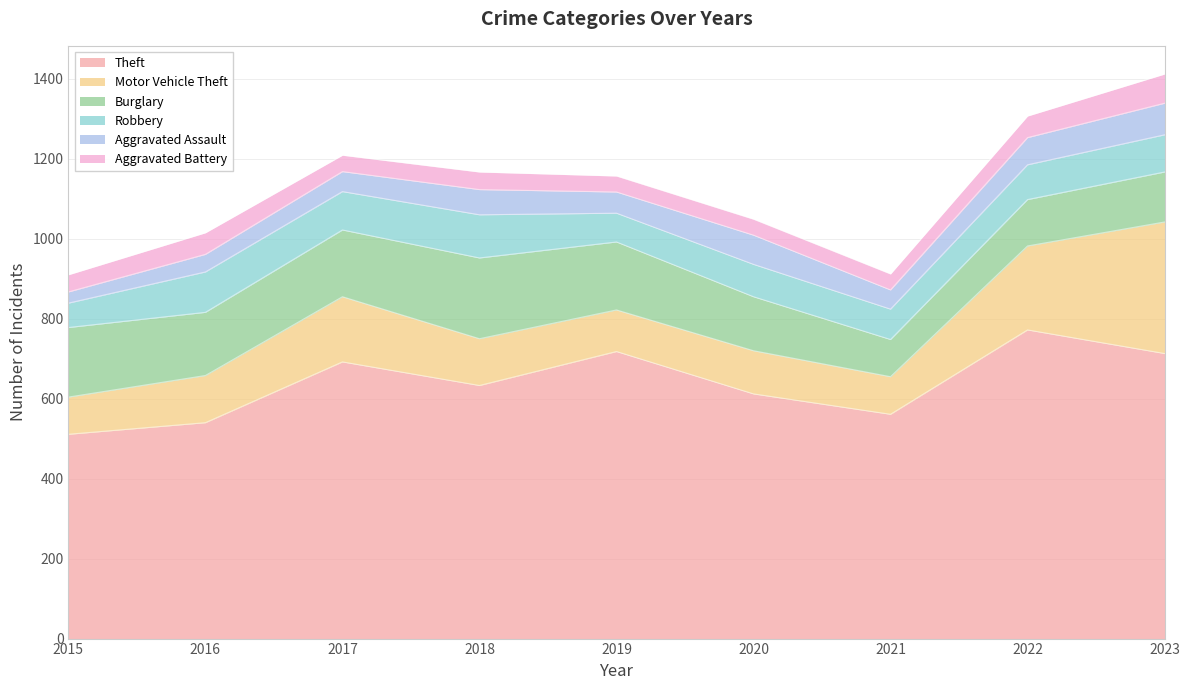

Reading left to right, extract all data points from this chart.

Theft: 2015=511	2016=540	2017=692	2018=633	2019=718	2020=612	2021=561	2022=772	2023=713
Motor Vehicle Theft: 2015=93	2016=118	2017=163	2018=117	2019=104	2020=108	2021=94	2022=210	2023=329
Burglary: 2015=174	2016=158	2017=167	2018=202	2019=170	2020=135	2021=93	2022=116	2023=125
Robbery: 2015=61	2016=101	2017=96	2018=108	2019=72	2020=81	2021=76	2022=87	2023=93
Aggravated Assault: 2015=28	2016=44	2017=50	2018=63	2019=53	2020=73	2021=48	2022=68	2023=79
Aggravated Battery: 2015=43	2016=54	2017=41	2018=44	2019=40	2020=40	2021=40	2022=54	2023=73